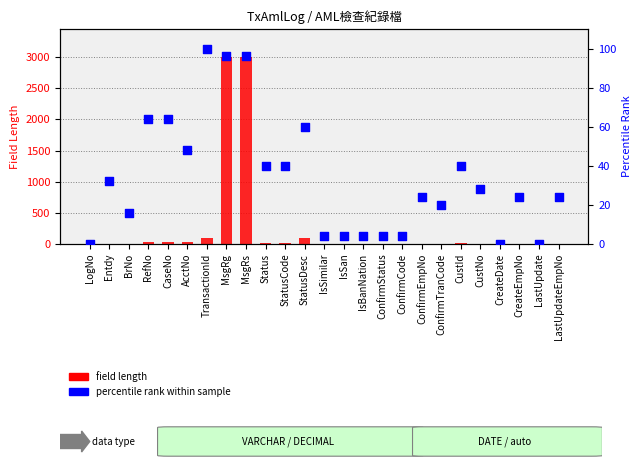

What are all the series names shown in the legend?

field length, percentile rank